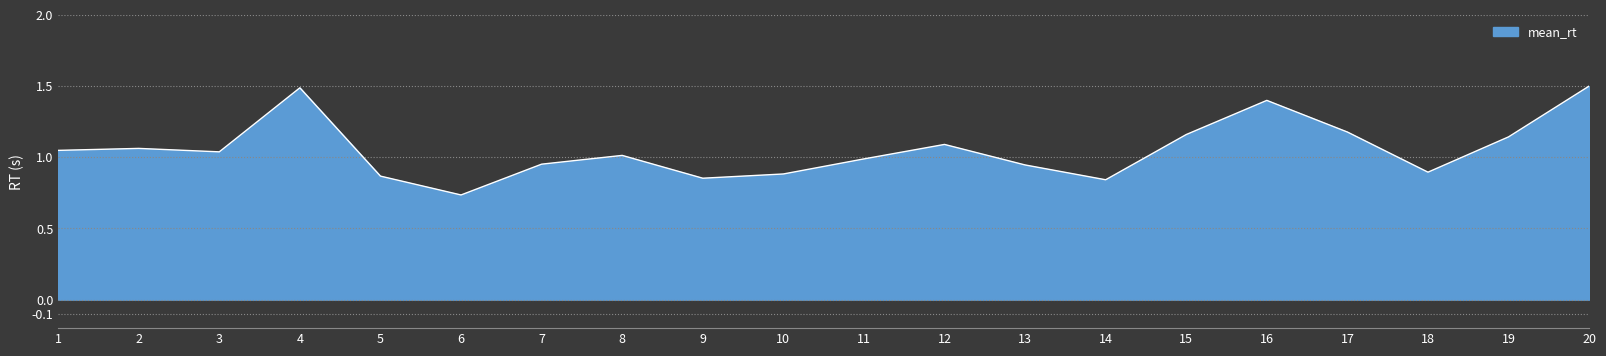

What is the difference between the values at 18 and 14?

0.1